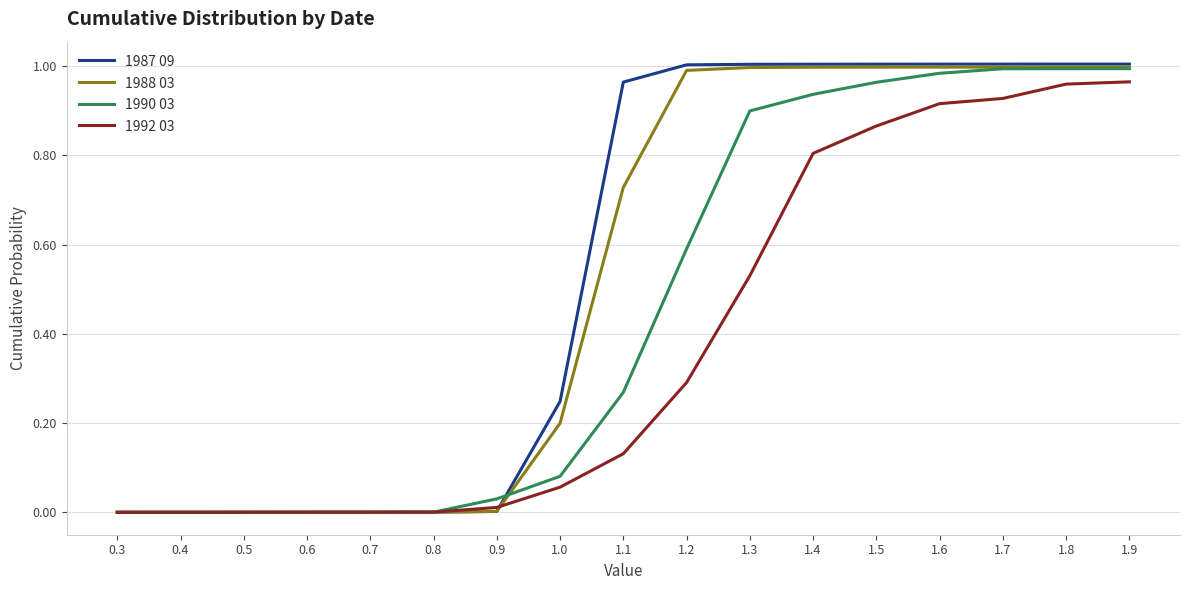

Which series has the widest spread of values?

1987 09